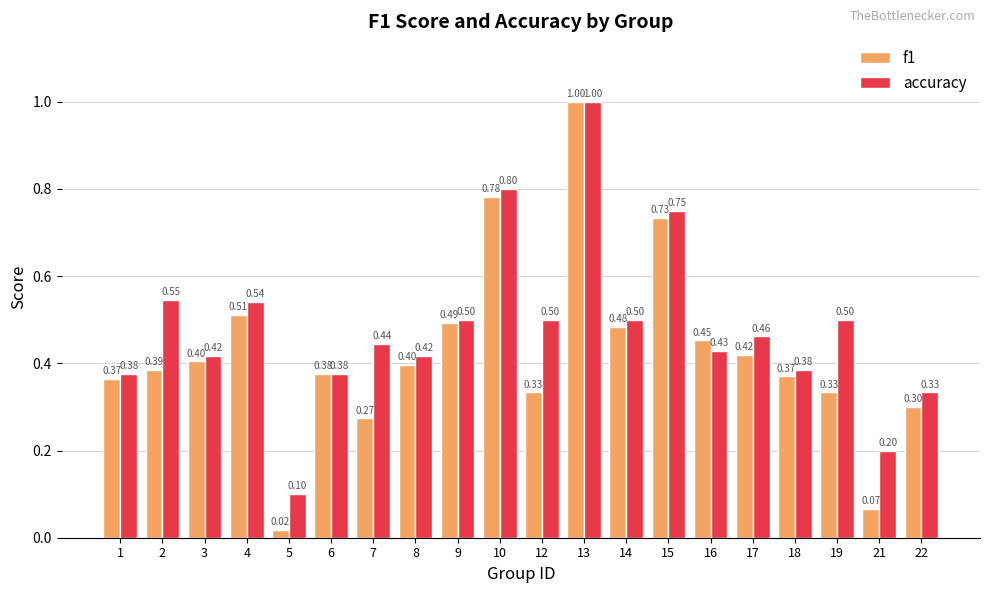

What is the maximum value shown in the chart?

1.0